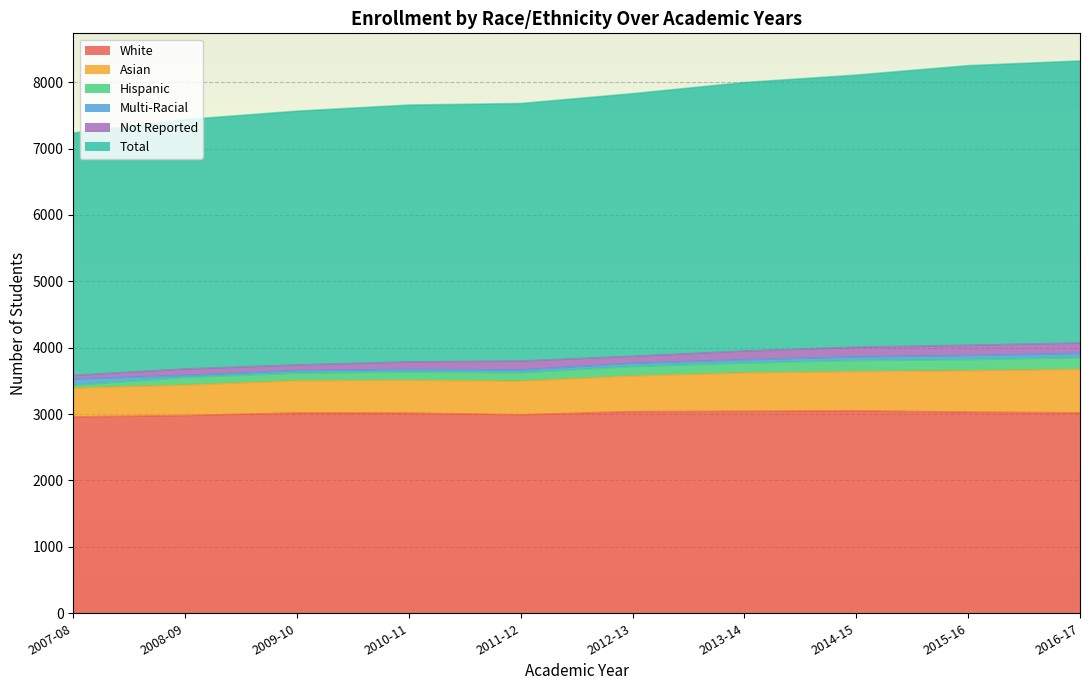

Is it true that White equals 1582 at 2007-08?

False